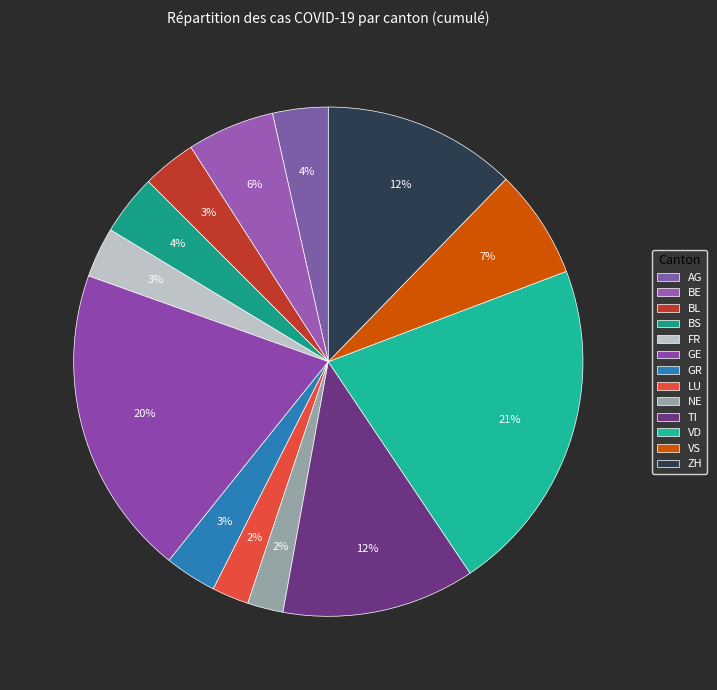

Rank the categories by value from highest to lowest.

VD, GE, ZH, TI, VS, BE, BS, AG, BL, GR, FR, LU, NE